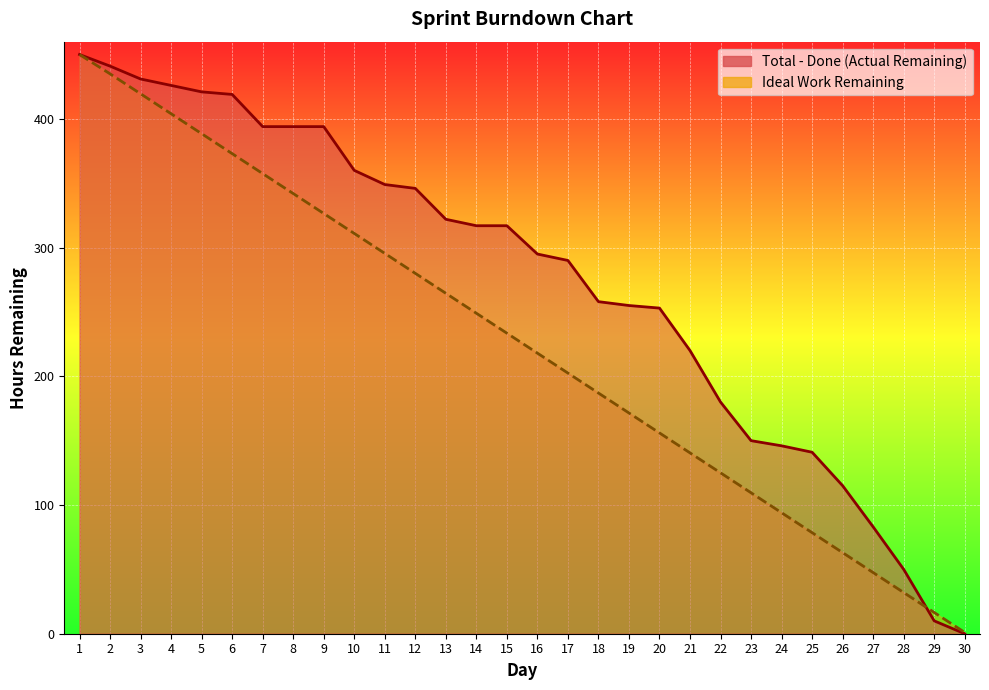

Which series has the largest total across all categories?

Total - Done